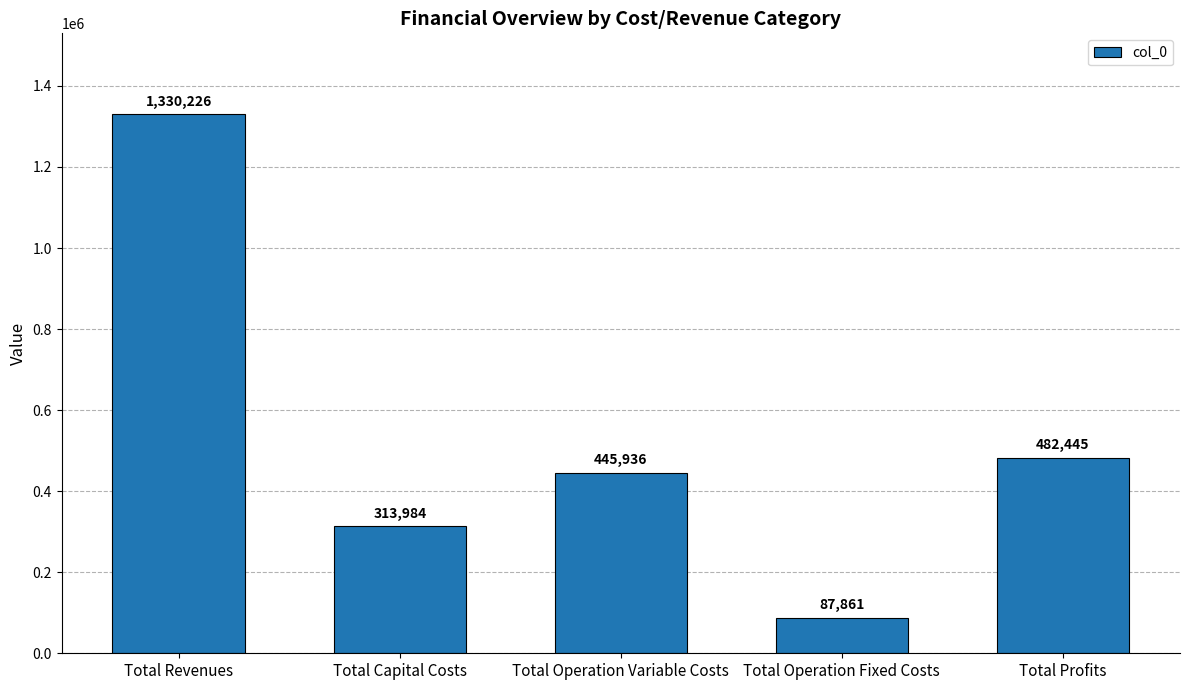

The chart shows a value of 820843.0 at Total Profits. True or false?

False